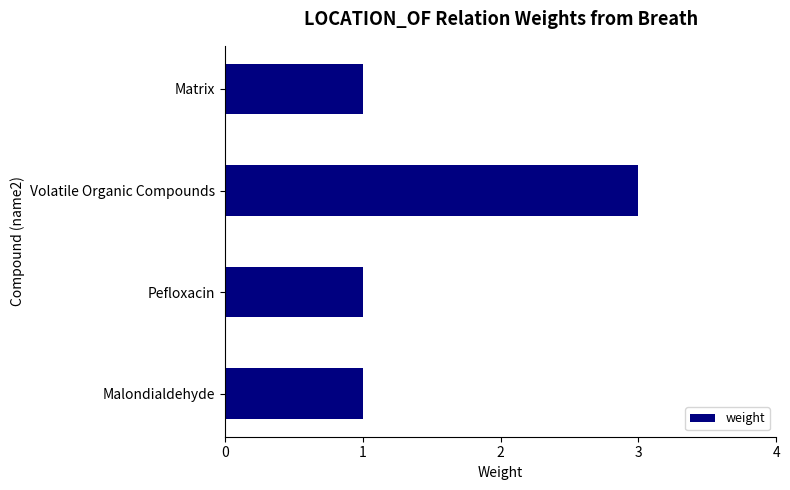

Approximately how many times larger is the value at Malondialdehyde compared to Volatile Organic Compounds?

0.3